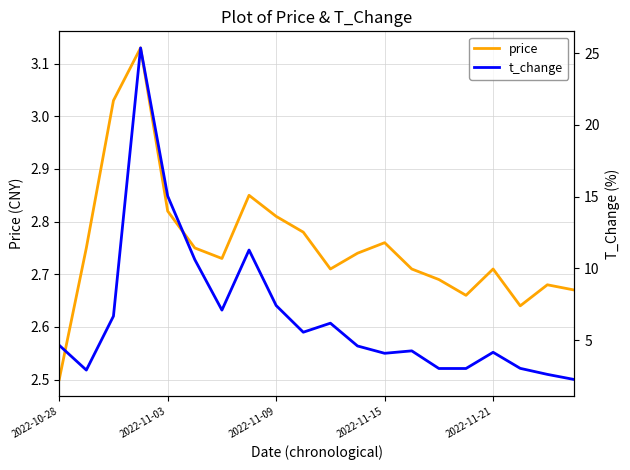

The price series shows 2.5 at 2022-10-28. True or false?

True